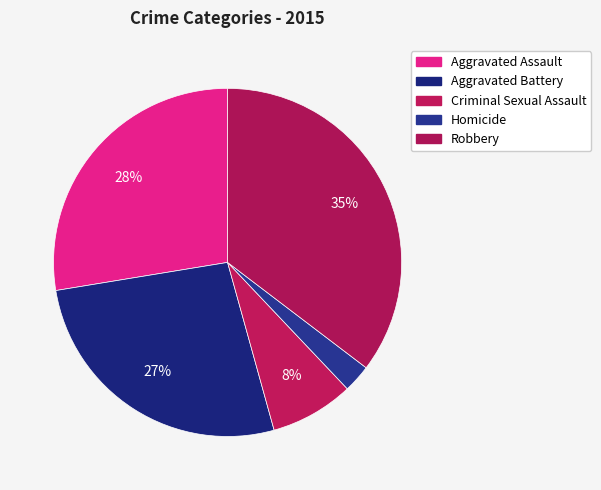

What percentage do Aggravated Battery and Robbery together represent?

62.1%